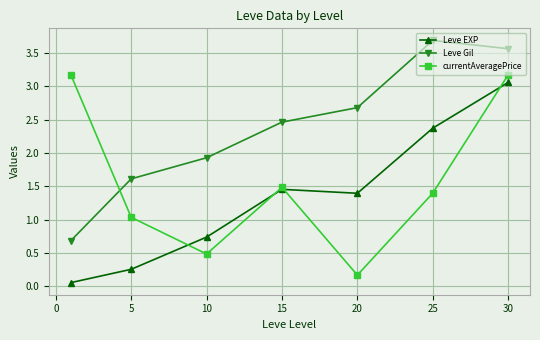

What is the value of the Leve EXP point at the 3rd from the left?

0.7